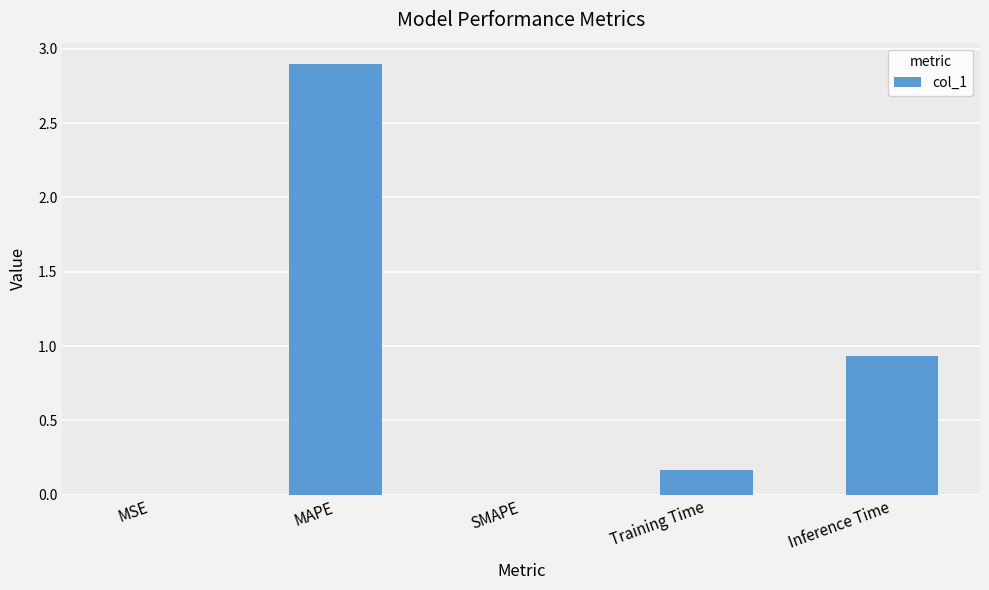

What is the sum of all values?

4.0